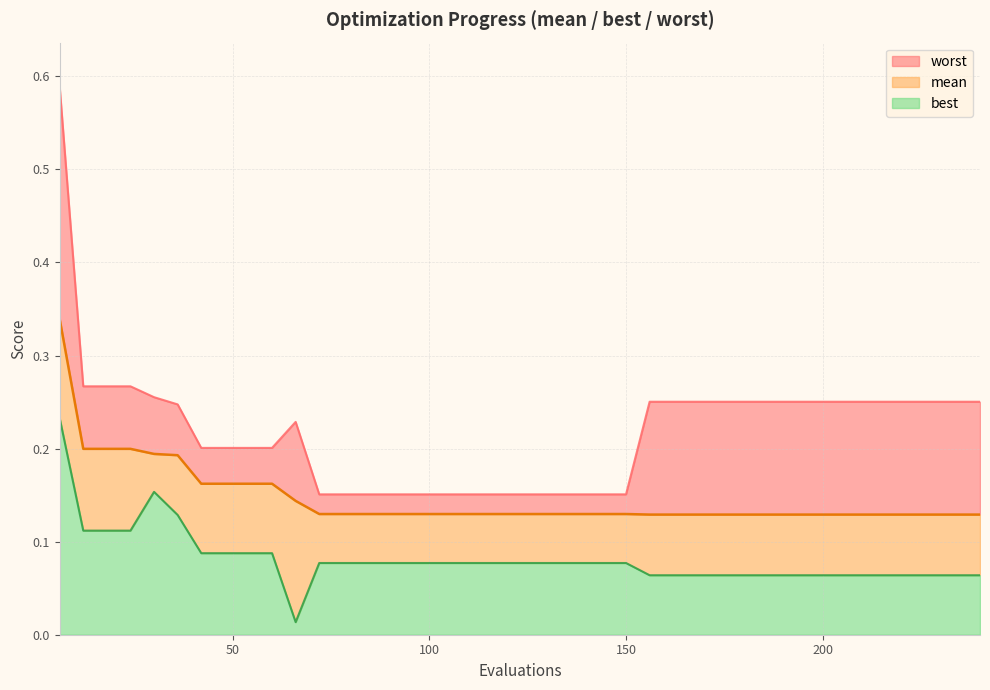

What is the value of the best point at the 33rd from the left?

0.1